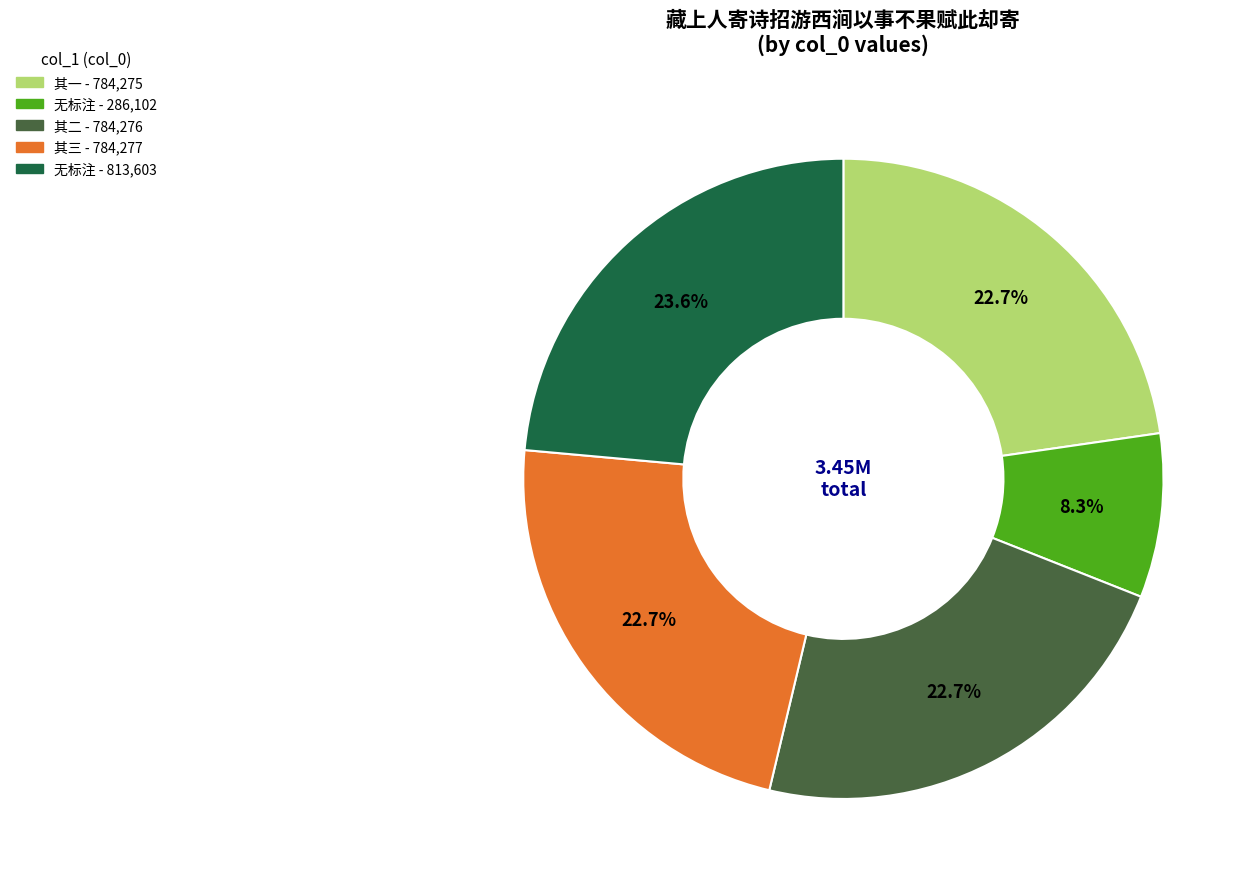

Is there any slice that represents more than half of the pie?

No